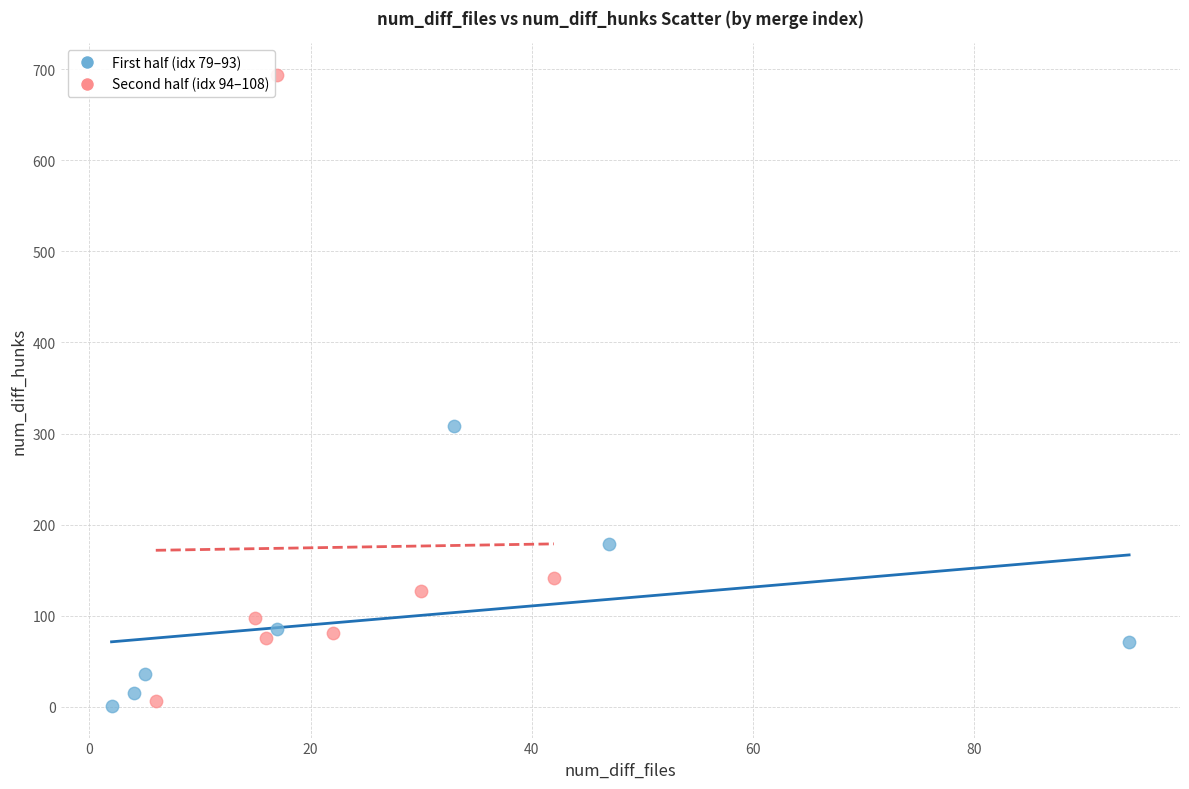

Which series has the largest Y range (max minus min)?

Second half (idx 94–108)